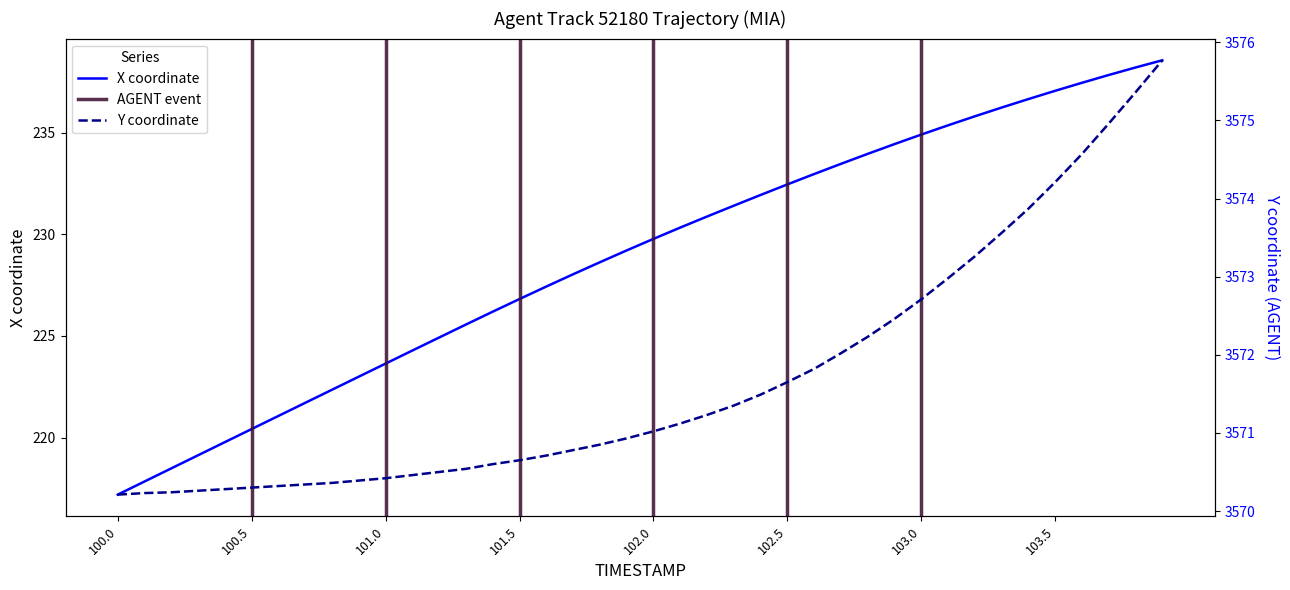

What is the minimum value shown in the chart?

217.2